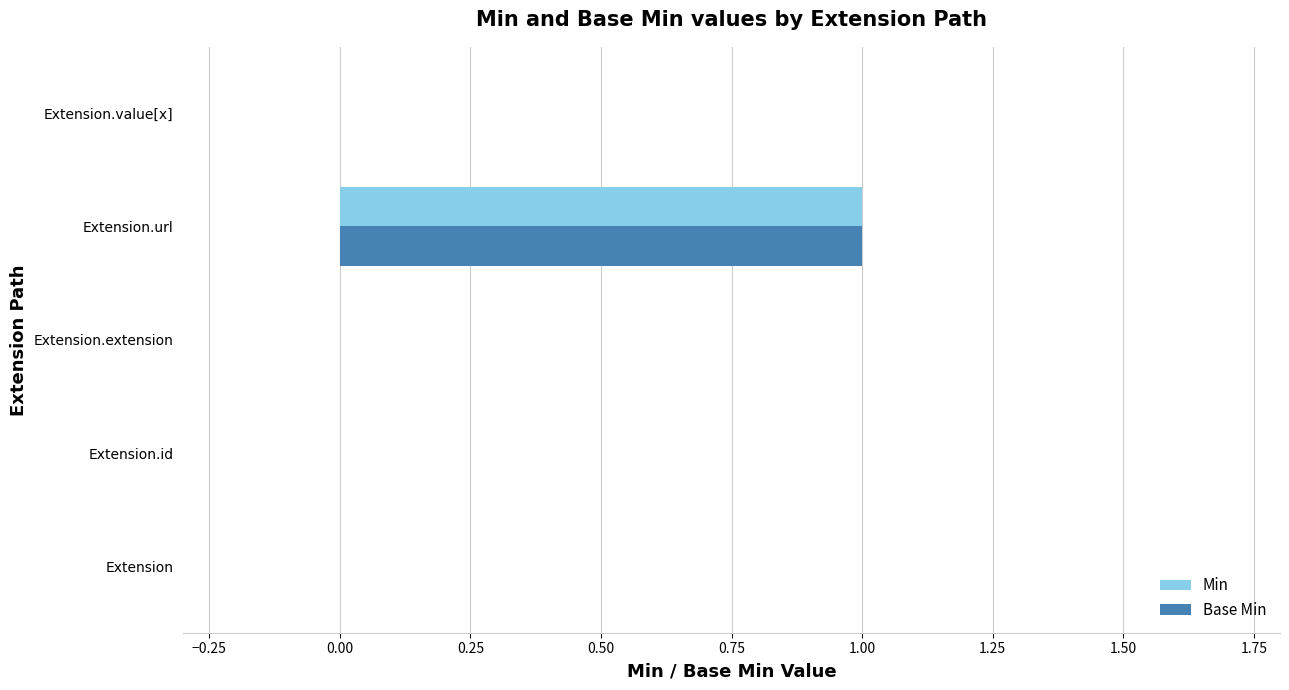

Which label corresponds to the largest value in the chart?

Extension.url